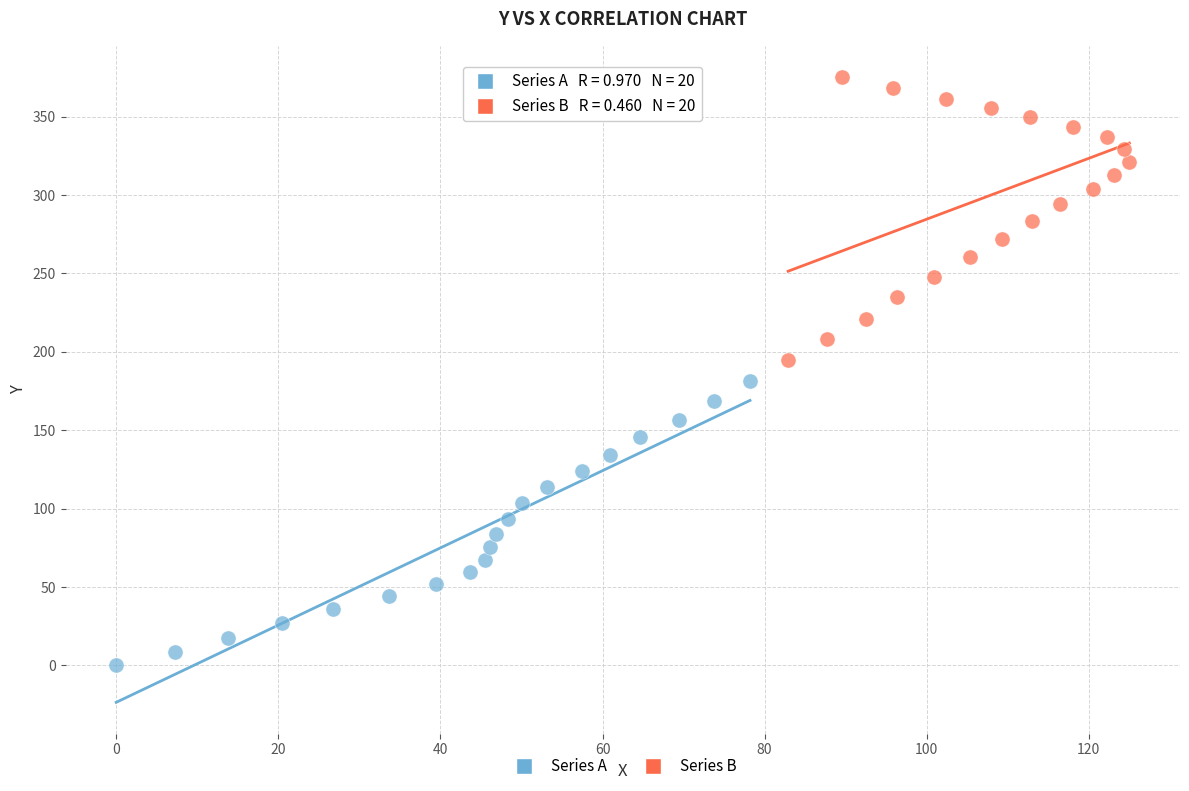

What are all the series names shown in the legend?

Series A, Series B